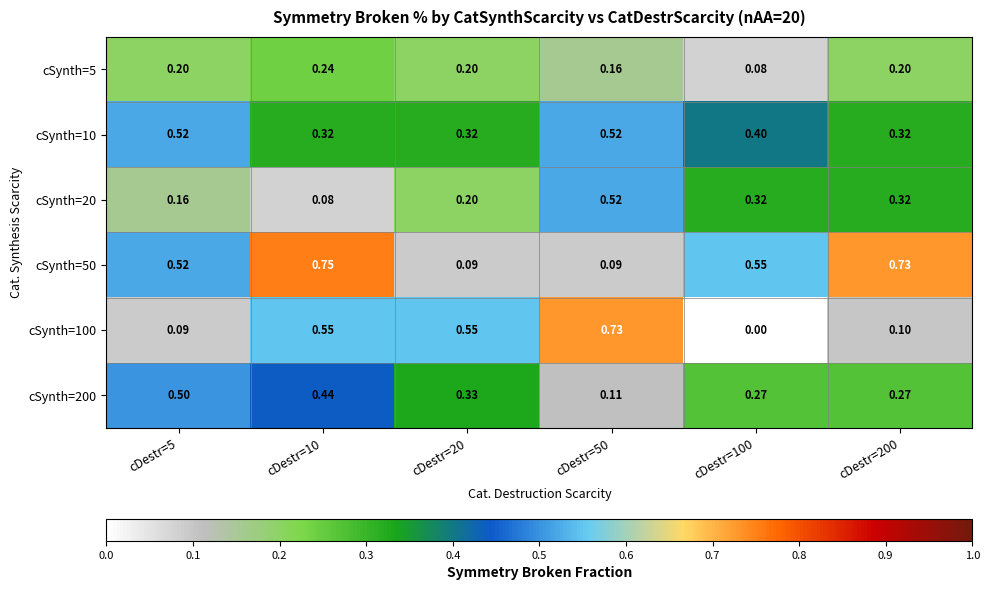

Is the value of cSynth=200 at cDestr=50 greater than the value of cSynth=100 at cDestr=200?

Yes